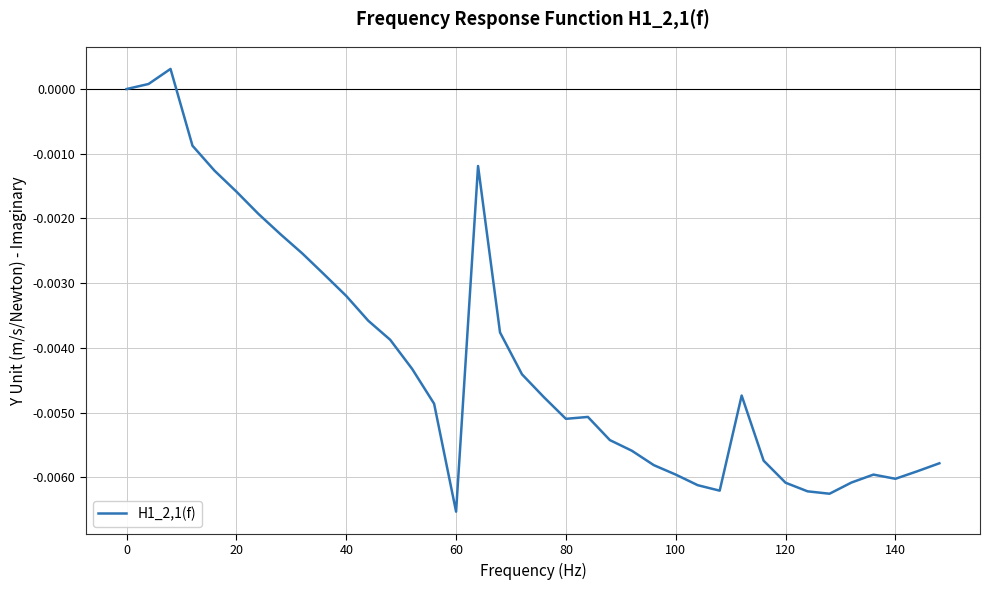

How many lines are shown in the chart?

1